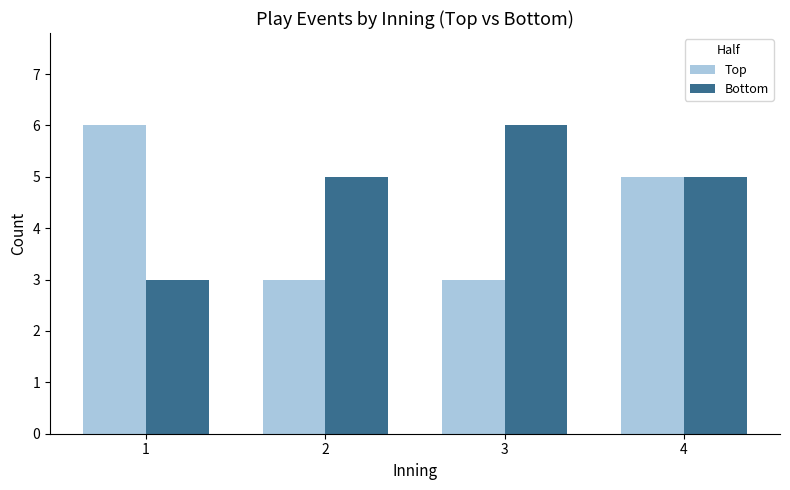

At 2, list the series in order from smallest to largest.

Top, Bottom